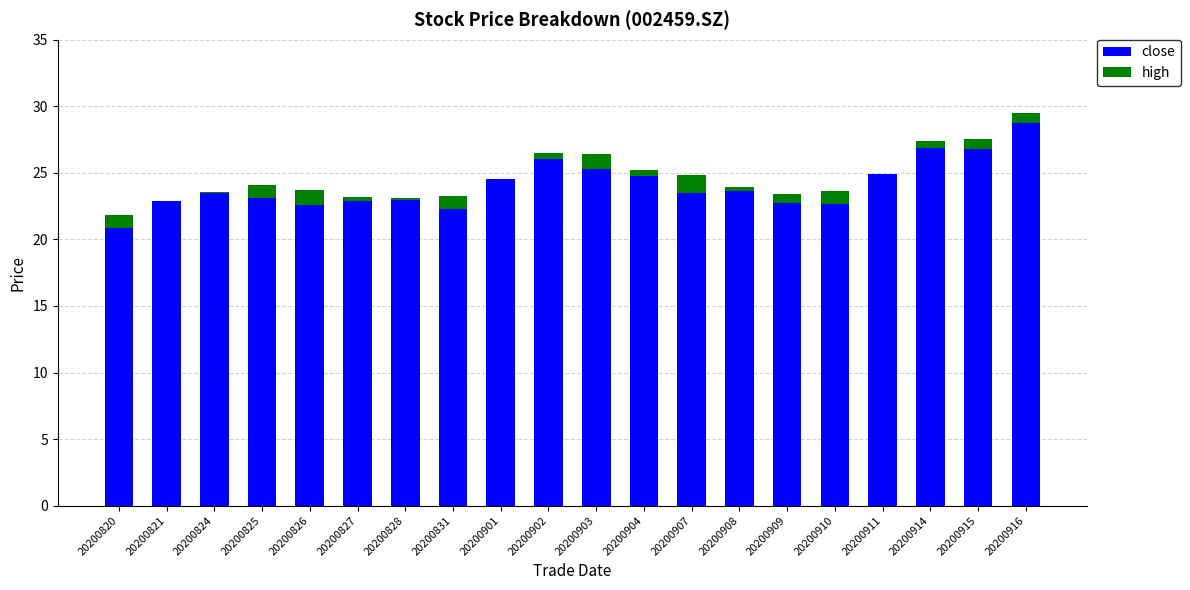

What is the maximum value for close?

28.8